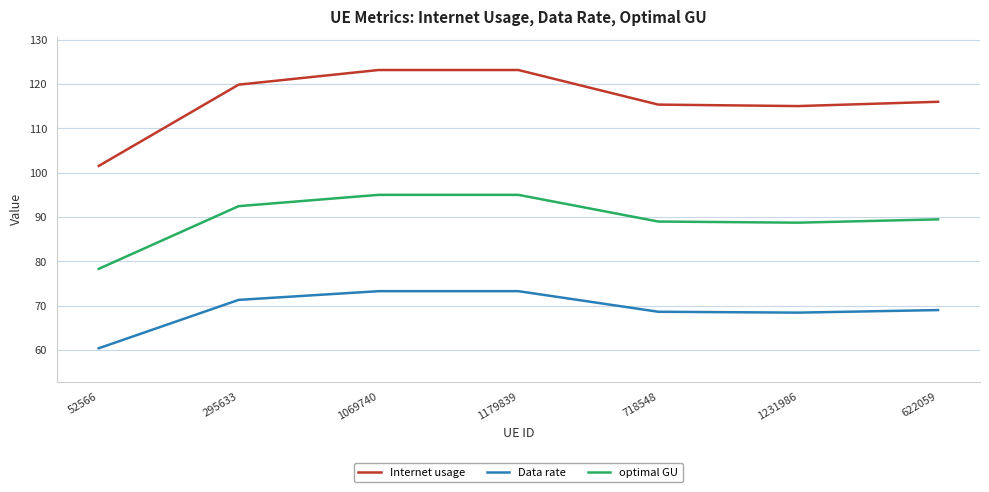

Rank the series by their average value, from highest to lowest.

Internet usage, optimal GU, Data rate